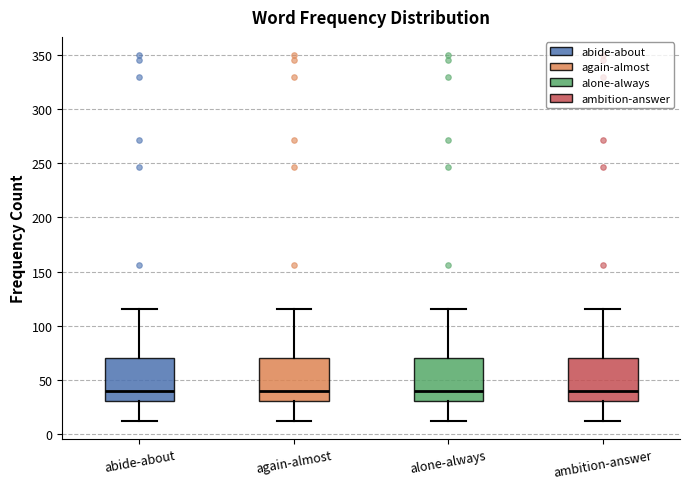

Reading left to right, transcribe this box plot: for each box, give where its median line is, the range the box spans, and where its two whiskers end, as read against the y-axis. The values are not printed on the chart, so give them approximately, as read against the axis.

abide-about: median 40, box 30 to 70, whiskers 10 to 115
again-almost: median 40, box 30 to 70, whiskers 10 to 115
alone-always: median 40, box 30 to 70, whiskers 10 to 115
ambition-answer: median 40, box 30 to 70, whiskers 10 to 115